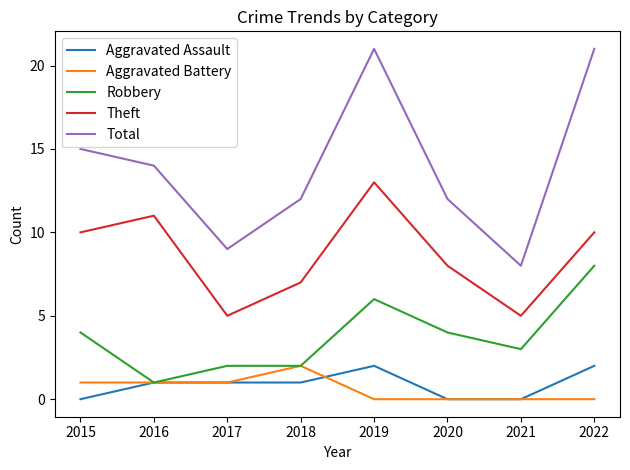

How many lines are shown in the chart?

5